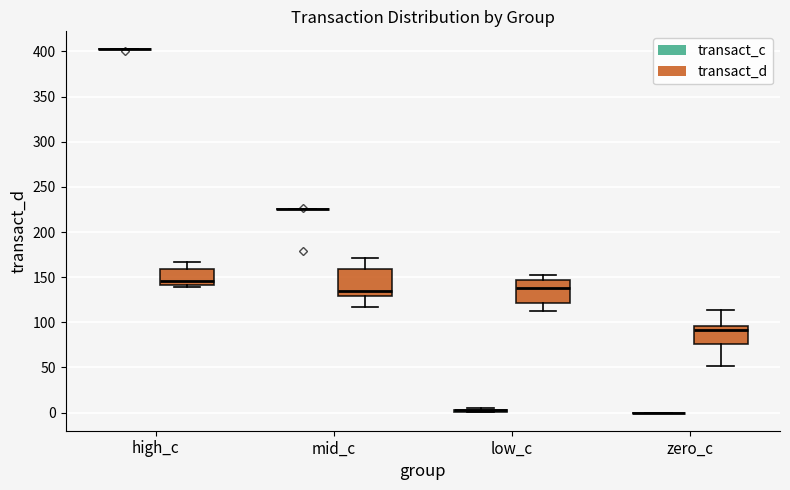

Reading left to right, read every box against the y-axis: the position of its median line, the range the box covers, and the ends of its whiskers. The values are not printed on the chart, so give them approximately, as read against the axis.

high_c (transact_c): box collapsed to a line at 400, whiskers 400 to 400
high_c (transact_d): median 145, box 140 to 160, whiskers 140 (just below the box's lower edge) to 165
mid_c (transact_c): box collapsed to a line at 225, whiskers 225 to 225
mid_c (transact_d): median 135, box 130 to 160, whiskers 115 to 170
low_c (transact_c): box collapsed to a line at 5, whiskers 0 to 5
low_c (transact_d): median 140, box 120 to 145, whiskers 110 to 155
zero_c (transact_c): box collapsed to a line at 0, whiskers 0 to 0
zero_c (transact_d): median 90, box 75 to 95, whiskers 50 to 115